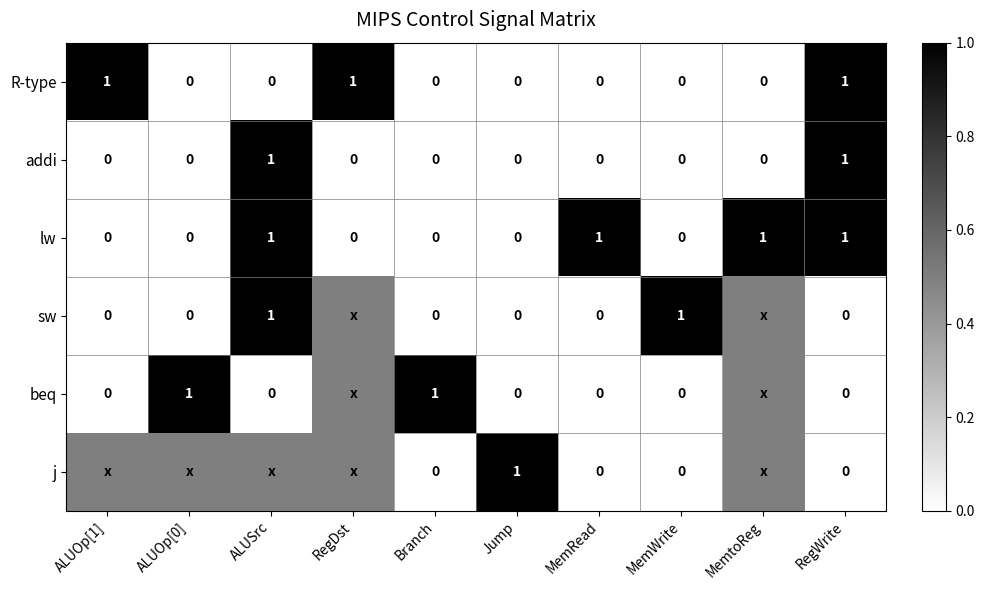

What is the maximum value shown in the chart?

1.0